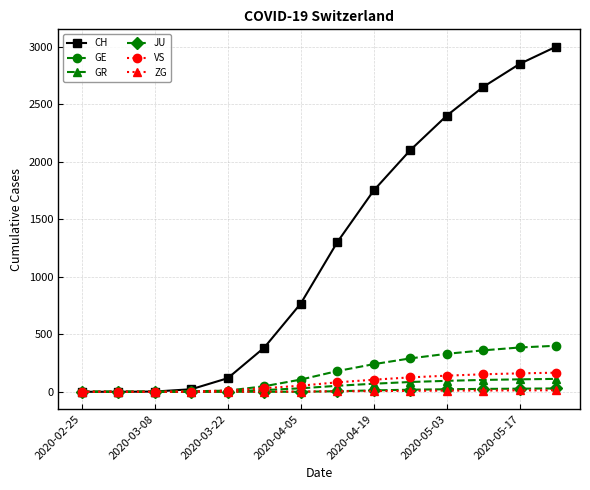

Which series has the widest spread of values?

CH